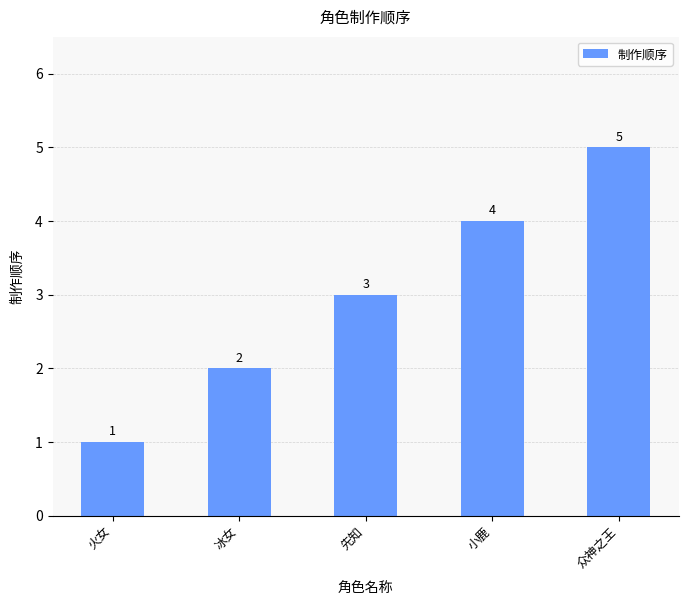

Rank the categories by value from highest to lowest.

众神之王, 小鹿, 先知, 冰女, 火女